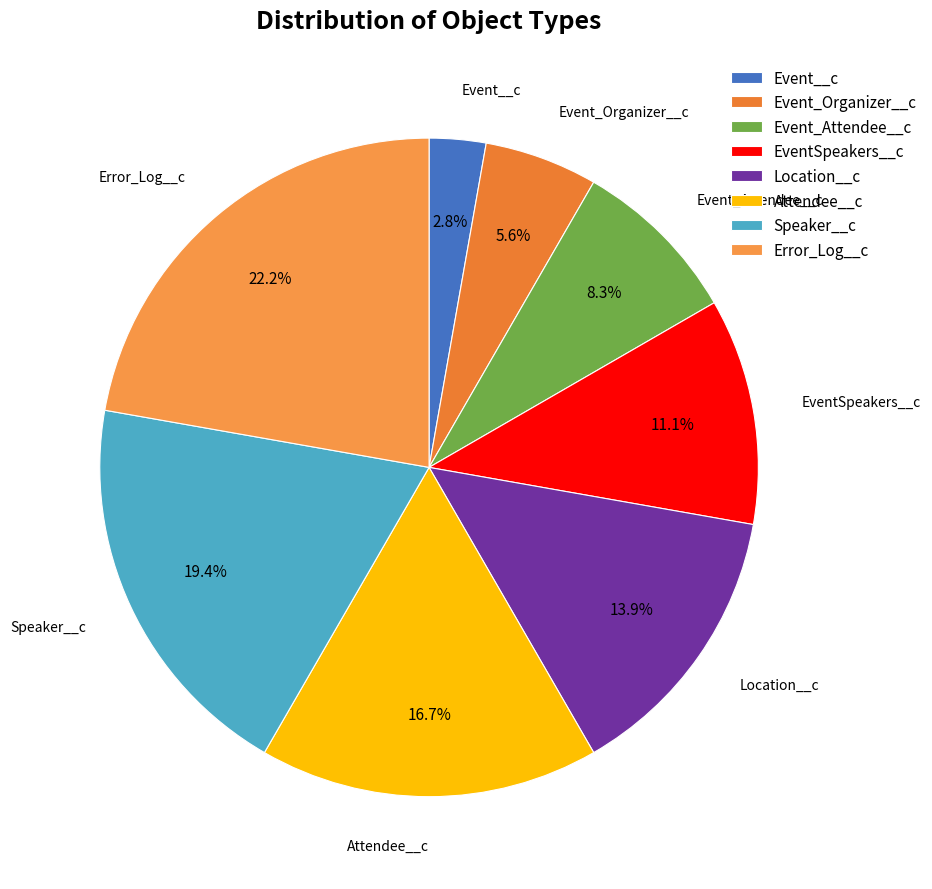

Approximately how many times larger is the value at Speaker__c compared to Attendee__c?

1.2